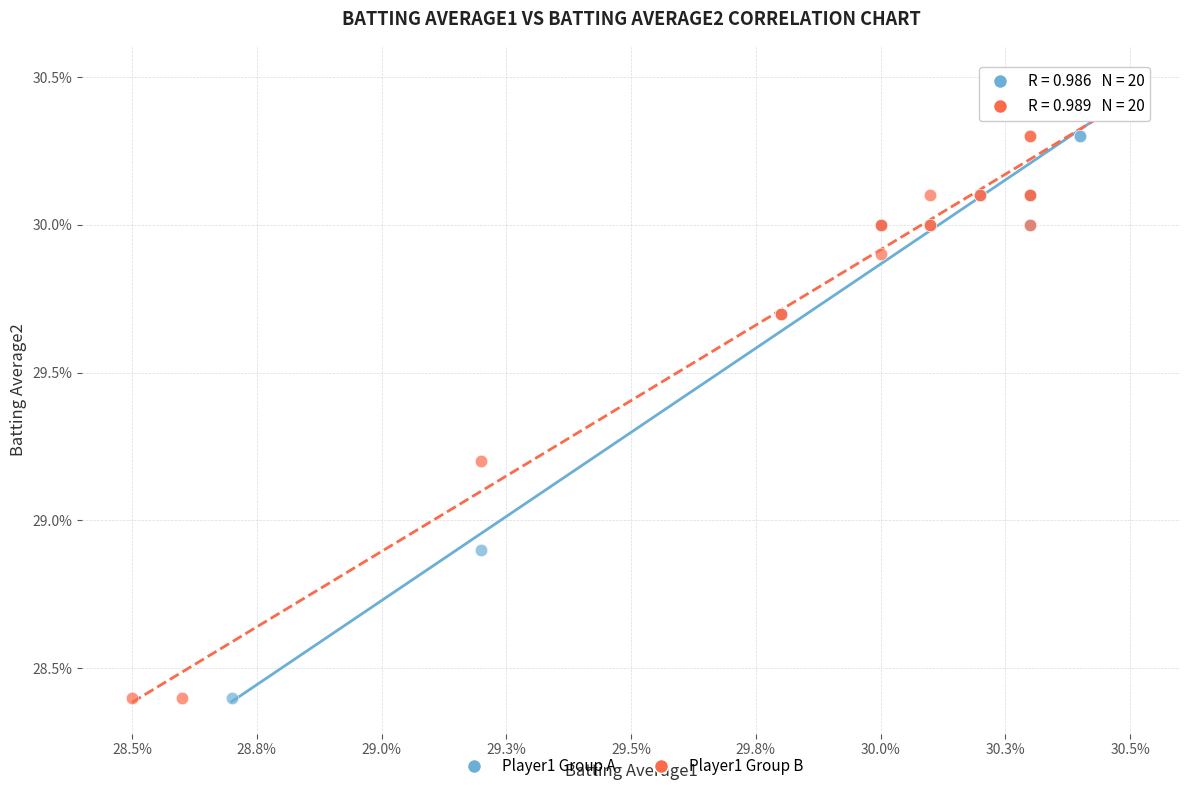

What are all the series names shown in the legend?

Player1 Group A, Player1 Group B